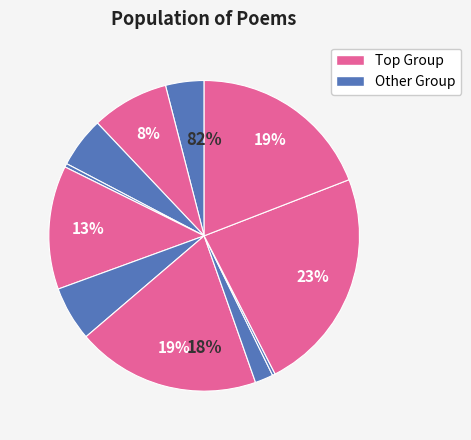

How many slices are in this pie chart?

11